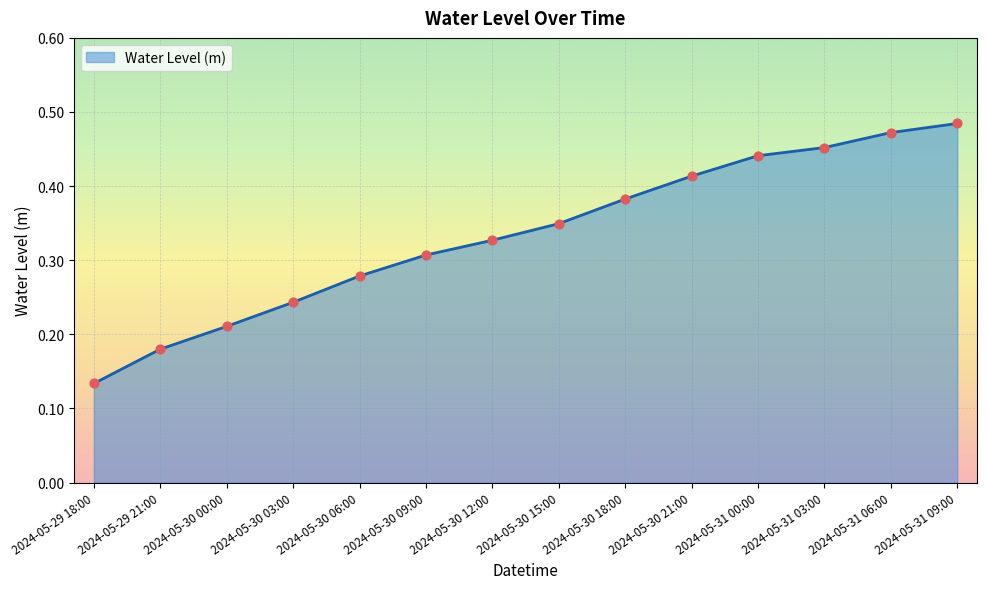

What is the change in value from 2024-05-29 18:00 to 2024-05-30 21:00?

+0.3